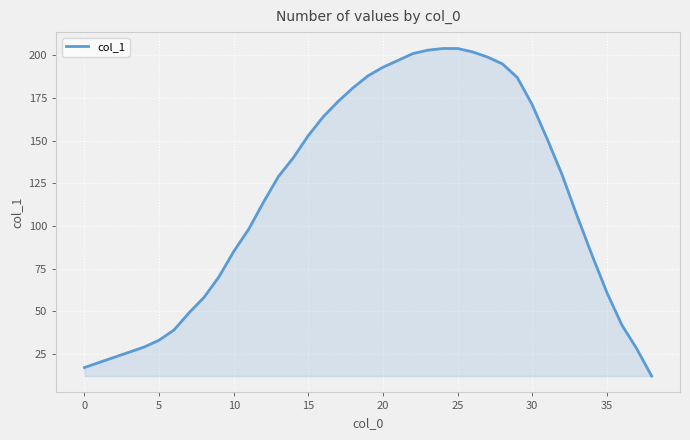

What is the maximum value shown in the chart?

204